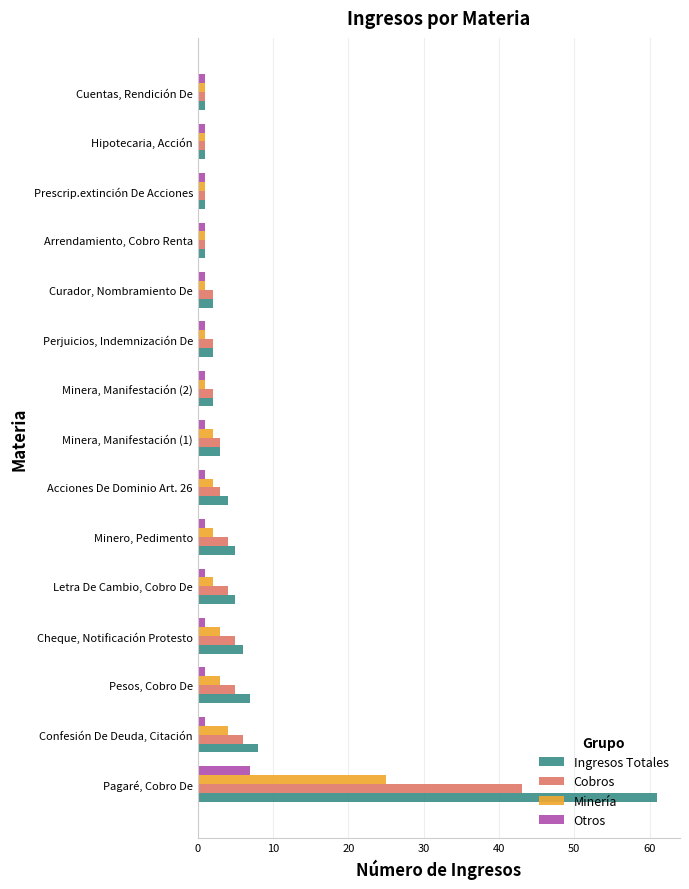

What is the difference between the maximum and second lowest values in the Ingresos Totales series?

60